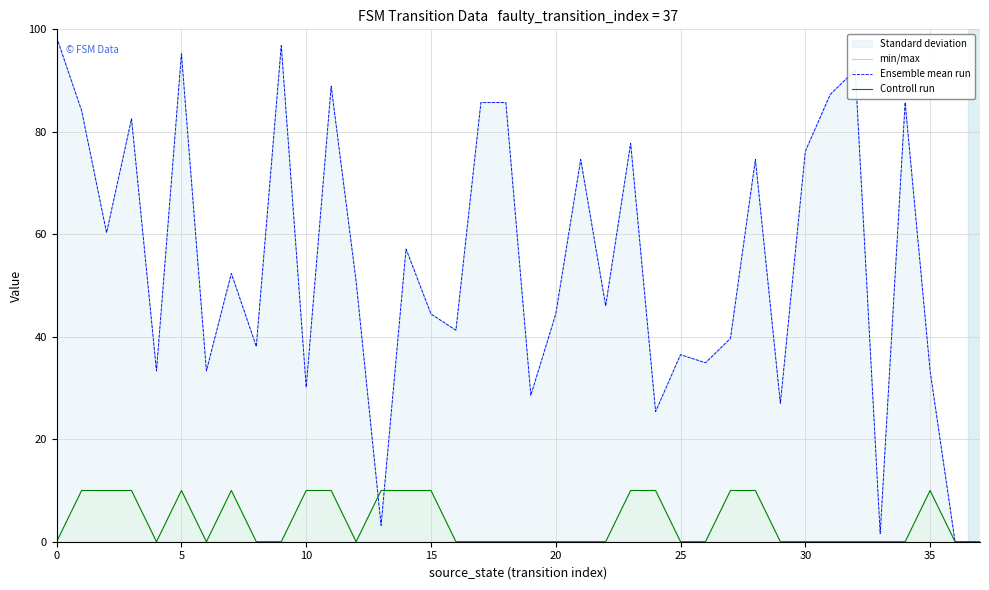

Count the Controll run values in the range 0 to 10.

38